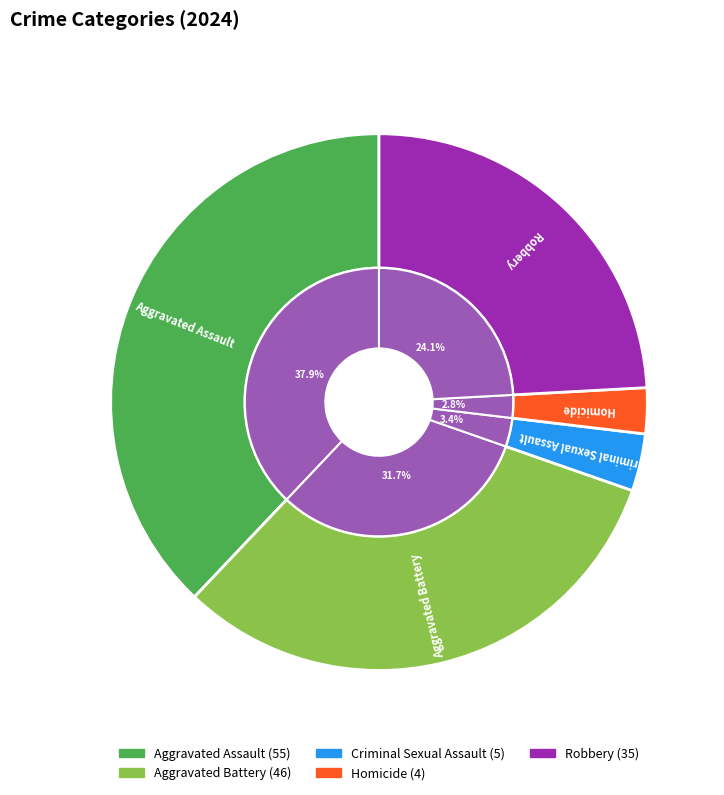

Count the number of slices in the pie.

5